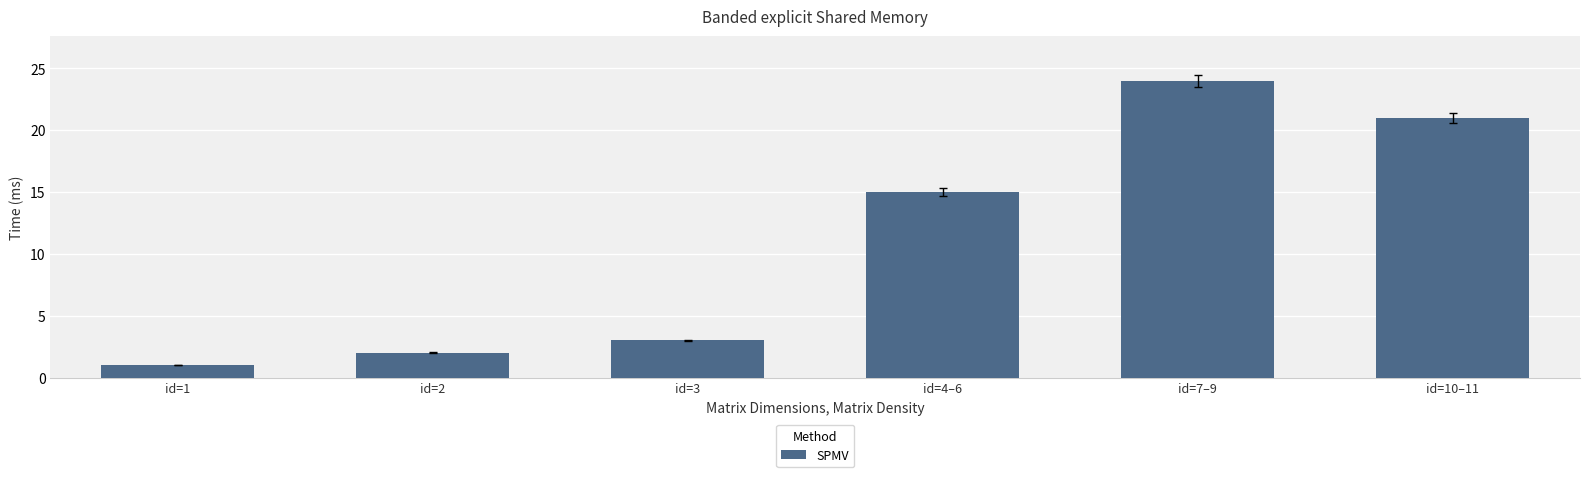

What is the greatest value displayed?

24